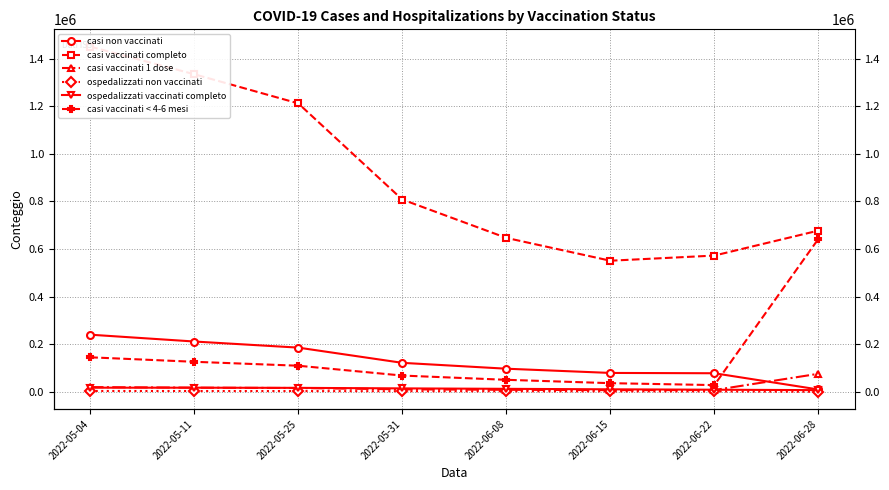

Rank the categories by ospedalizzati vaccinati completo value from highest to lowest.

2022-05-04, 2022-05-11, 2022-05-25, 2022-05-31, 2022-06-08, 2022-06-15, 2022-06-22, 2022-06-28